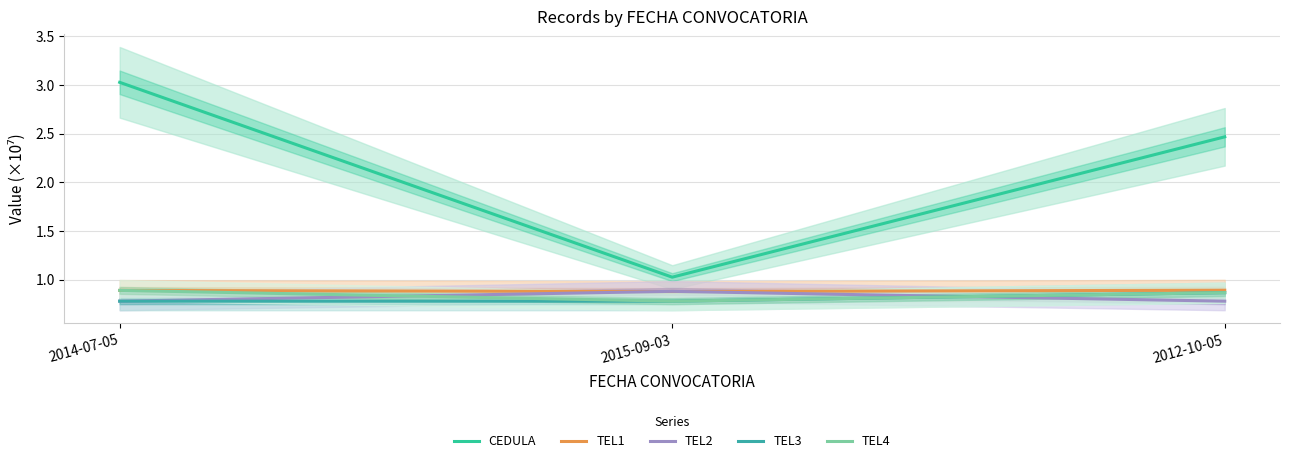

True or false: CEDULA has a value of 1.6 at 2015-09-03.

False